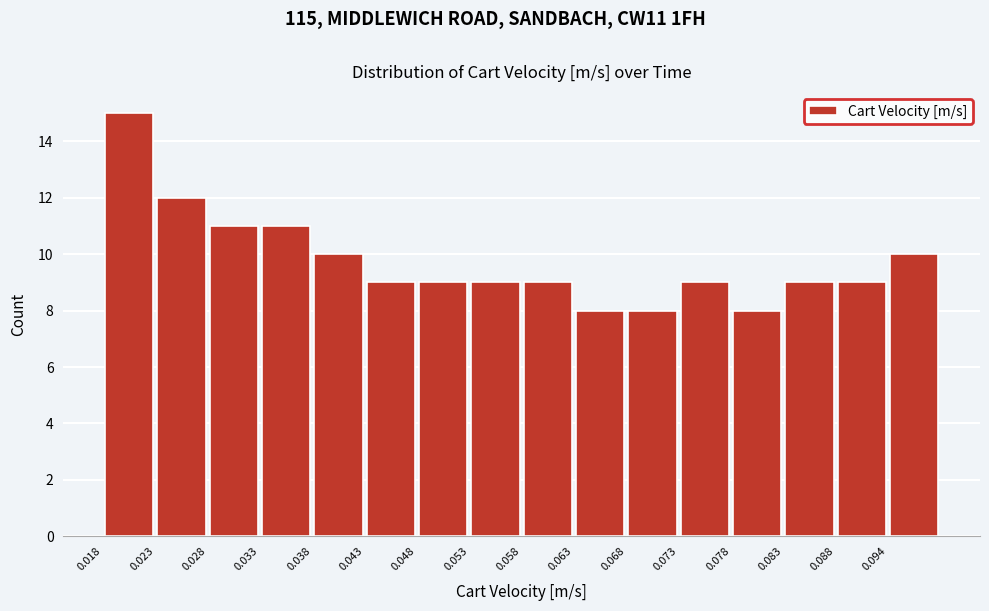

Reading left to right, transcribe this chart: for each bar, give the range it covers on the x-axis and its height. Neither the bar edges nor the heights are printed on the chart, so give them approximately, as read against the axes.

0.018 to 0.023: 15
0.023 to 0.028: 12
0.028 to 0.033: 11
0.033 to 0.038: 11
0.038 to 0.043: 10
0.043 to 0.048: 9
0.048 to 0.053: 9
0.053 to 0.058: 9
0.058 to 0.063: 9
0.063 to 0.068: 8
0.068 to 0.073: 8
0.073 to 0.078: 9
0.078 to 0.083: 8
0.083 to 0.088: 9
0.088 to 0.094: 9
0.094 to 0.099: 10